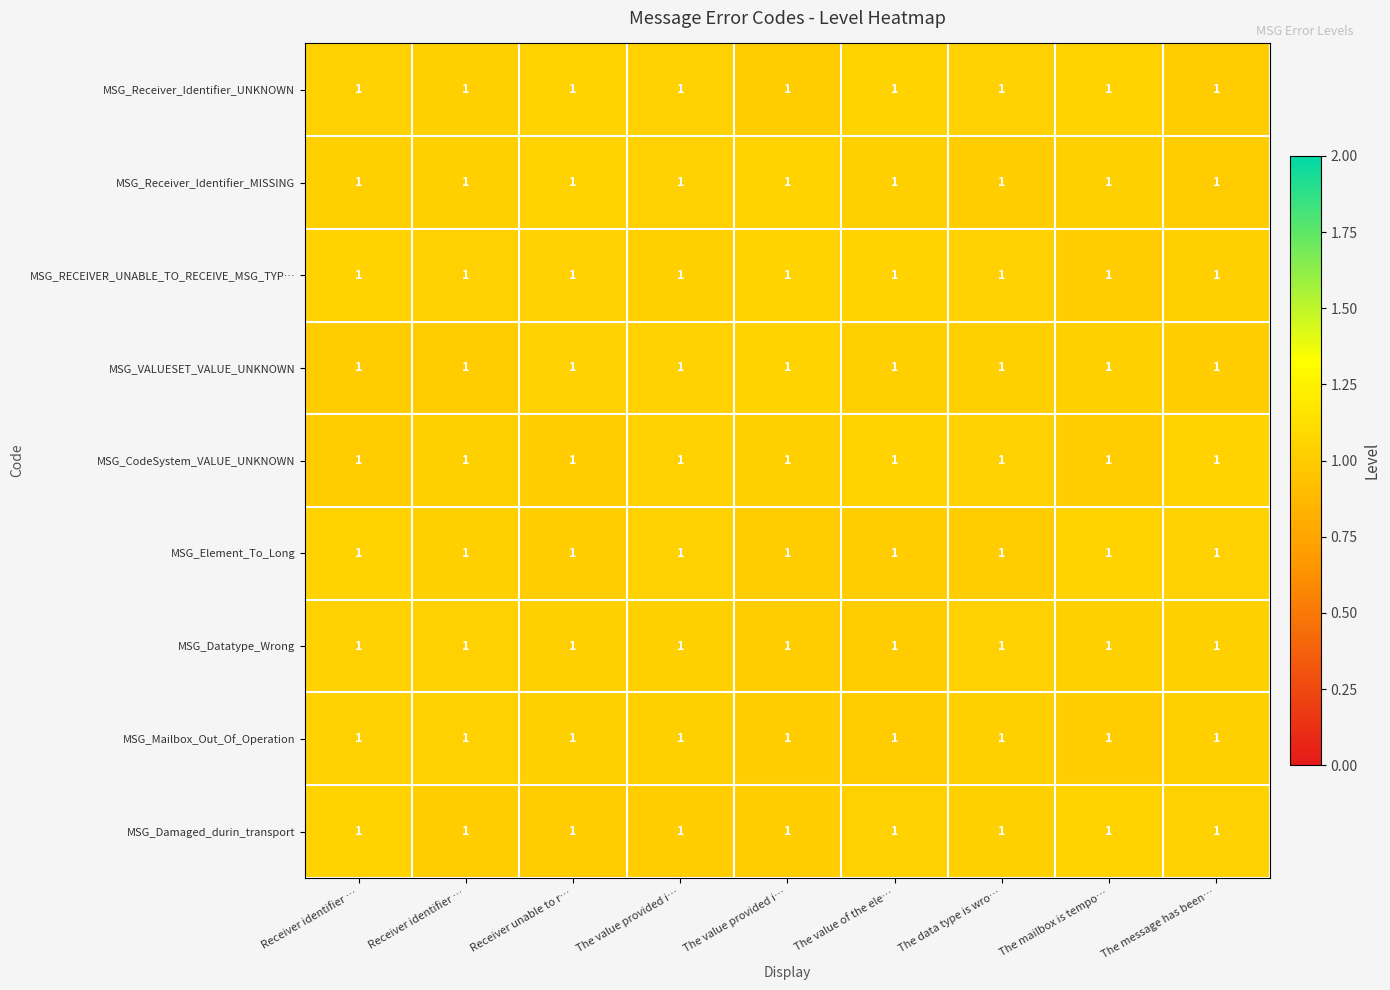

Reading left to right, what are all the values shown in this chart?

MSG_Receiver_Identifier_UNKNOWN: Receiver identifier …=1.0	Receiver identifier …=1.0	Receiver unable to r…=1.0	The value provided i…=1.0	The value provided i…=1.0	The value of the ele…=1.0	The data type is wro…=1.0	The mailbox is tempo…=1.0	The message has been…=1.0
MSG_Receiver_Identifier_MISSING: Receiver identifier …=1.0	Receiver identifier …=1.0	Receiver unable to r…=1.0	The value provided i…=1.0	The value provided i…=1.0	The value of the ele…=1.0	The data type is wro…=1.0	The mailbox is tempo…=1.0	The message has been…=1.0
MSG_RECEIVER_UNABLE_TO_RECEIVE_MSG_TYP…: Receiver identifier …=1.0	Receiver identifier …=1.0	Receiver unable to r…=1.0	The value provided i…=1.0	The value provided i…=1.0	The value of the ele…=1.0	The data type is wro…=1.0	The mailbox is tempo…=1.0	The message has been…=1.0
MSG_VALUESET_VALUE_UNKNOWN: Receiver identifier …=1.0	Receiver identifier …=1.0	Receiver unable to r…=1.0	The value provided i…=1.0	The value provided i…=1.0	The value of the ele…=1.0	The data type is wro…=1.0	The mailbox is tempo…=1.0	The message has been…=1.0
MSG_CodeSystem_VALUE_UNKNOWN: Receiver identifier …=1.0	Receiver identifier …=1.0	Receiver unable to r…=1.0	The value provided i…=1.0	The value provided i…=1.0	The value of the ele…=1.0	The data type is wro…=1.0	The mailbox is tempo…=1.0	The message has been…=1.0
MSG_Element_To_Long: Receiver identifier …=1.0	Receiver identifier …=1.0	Receiver unable to r…=1.0	The value provided i…=1.0	The value provided i…=1.0	The value of the ele…=1.0	The data type is wro…=1.0	The mailbox is tempo…=1.0	The message has been…=1.0
MSG_Datatype_Wrong: Receiver identifier …=1.0	Receiver identifier …=1.0	Receiver unable to r…=1.0	The value provided i…=1.0	The value provided i…=1.0	The value of the ele…=1.0	The data type is wro…=1.0	The mailbox is tempo…=1.0	The message has been…=1.0
MSG_Mailbox_Out_Of_Operation: Receiver identifier …=1.0	Receiver identifier …=1.0	Receiver unable to r…=1.0	The value provided i…=1.0	The value provided i…=1.0	The value of the ele…=1.0	The data type is wro…=1.0	The mailbox is tempo…=1.0	The message has been…=1.0
MSG_Damaged_durin_transport: Receiver identifier …=1.0	Receiver identifier …=1.0	Receiver unable to r…=1.0	The value provided i…=1.0	The value provided i…=1.0	The value of the ele…=1.0	The data type is wro…=1.0	The mailbox is tempo…=1.0	The message has been…=1.0